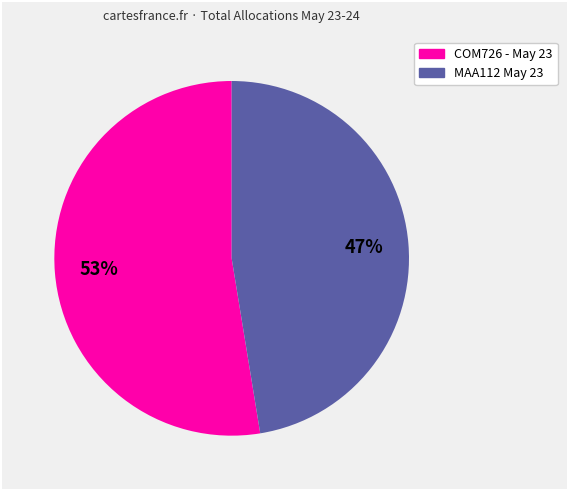

Does any single category account for the majority?

Yes